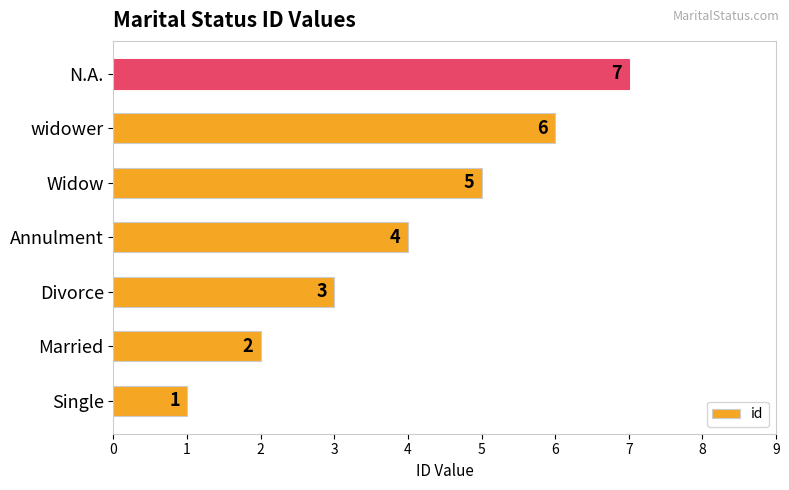

What is the difference between the maximum and second lowest values?

5